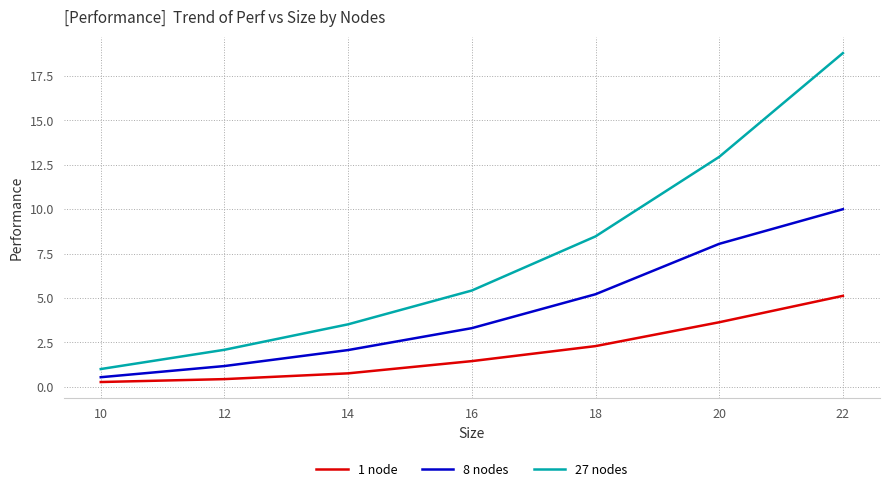

Read the 8 nodes value at 10.

0.5